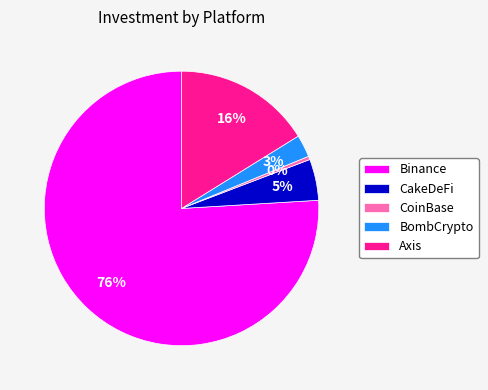

Rank the categories by value from lowest to highest.

CoinBase, BombCrypto, CakeDeFi, Axis, Binance